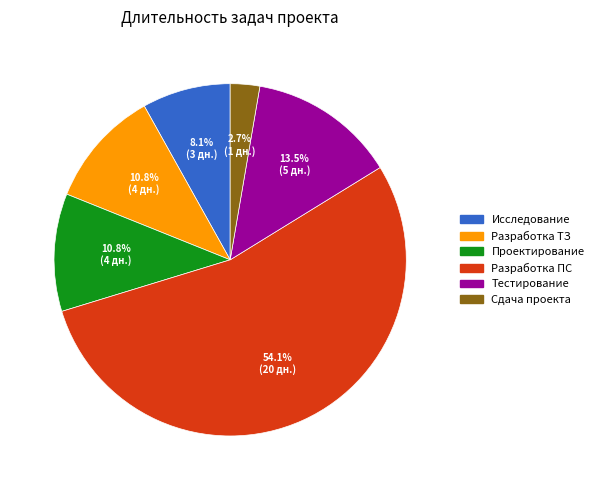

Is there any slice that represents more than half of the pie?

Yes